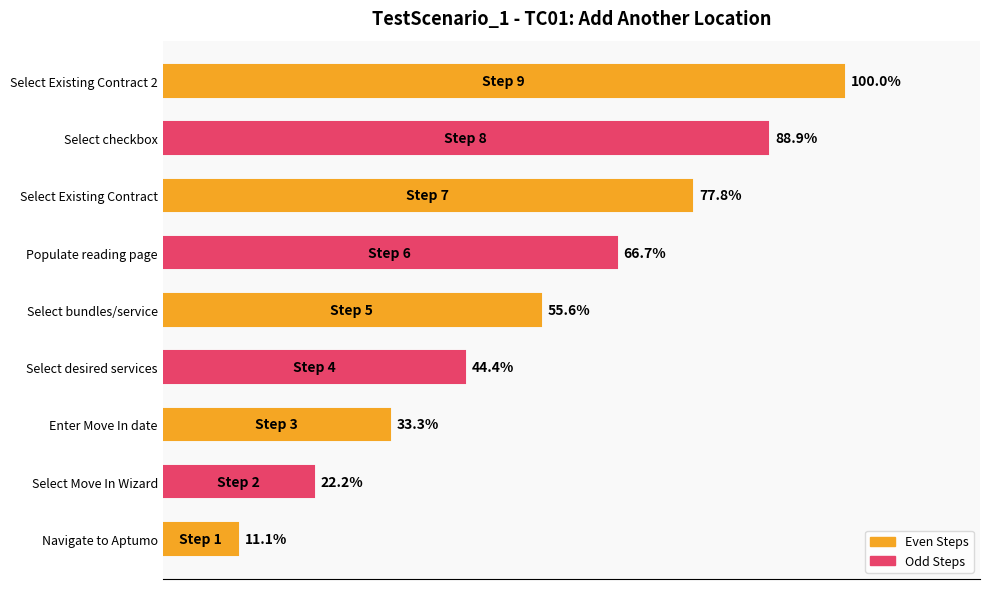

Which label corresponds to the largest value in the chart?

Select Existing Contract 2